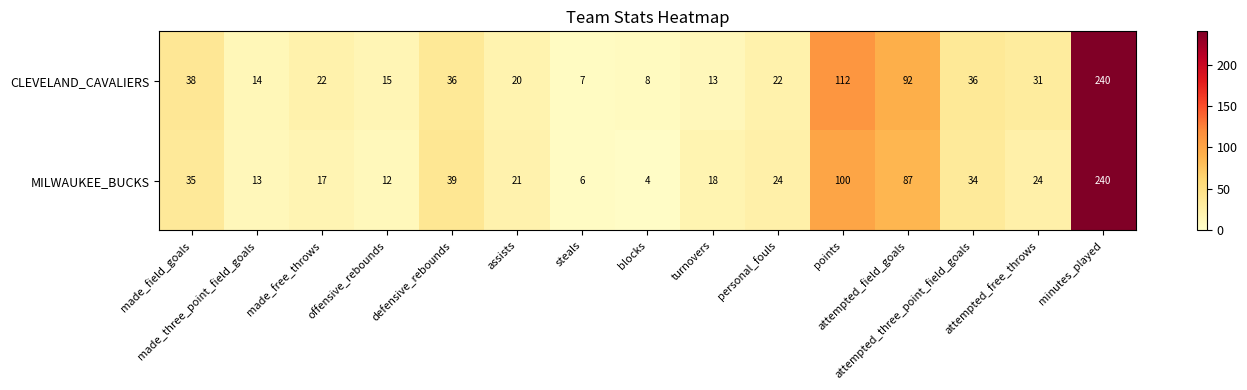

Rank the series by their average value, from highest to lowest.

CLEVELAND_CAVALIERS, MILWAUKEE_BUCKS